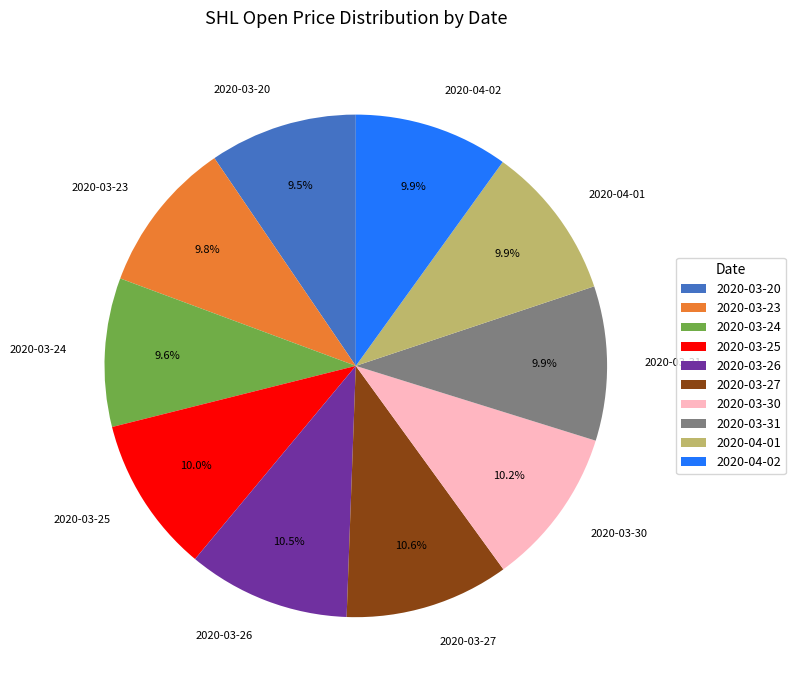

Approximately how many times larger is the value at 2020-03-24 compared to 2020-03-23?

1.0